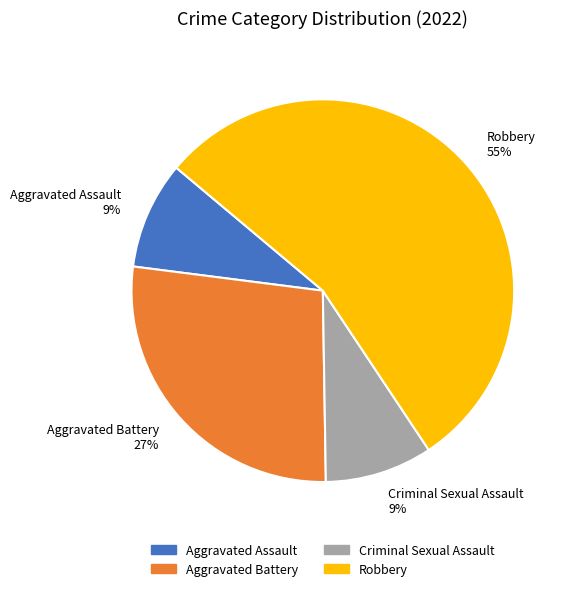

How many segments does this pie chart have?

4